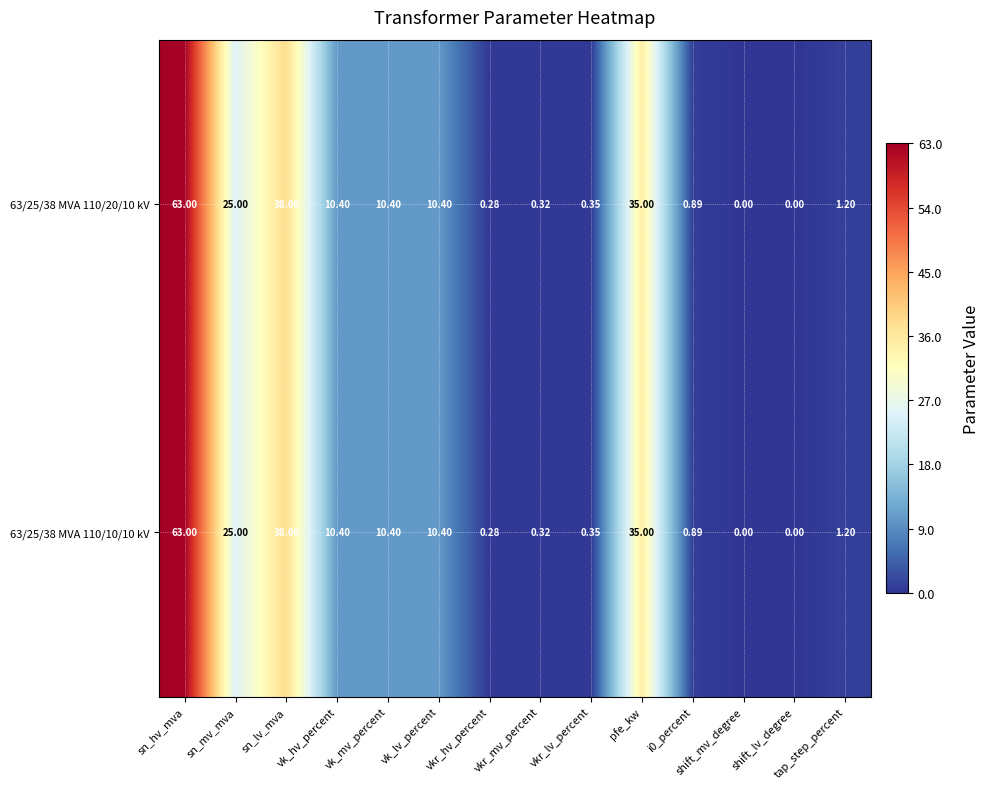

Is the value of 63/25/38 MVA 110/10/10 kV at sn_mv_mva greater than the value of 63/25/38 MVA 110/20/10 kV at sn_lv_mva?

No